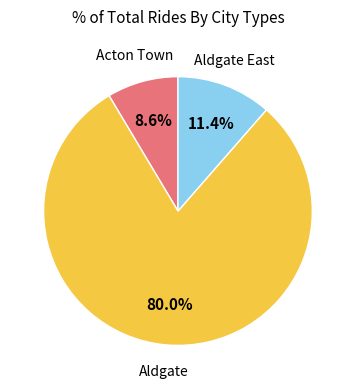

Is there any slice that represents more than half of the pie?

Yes